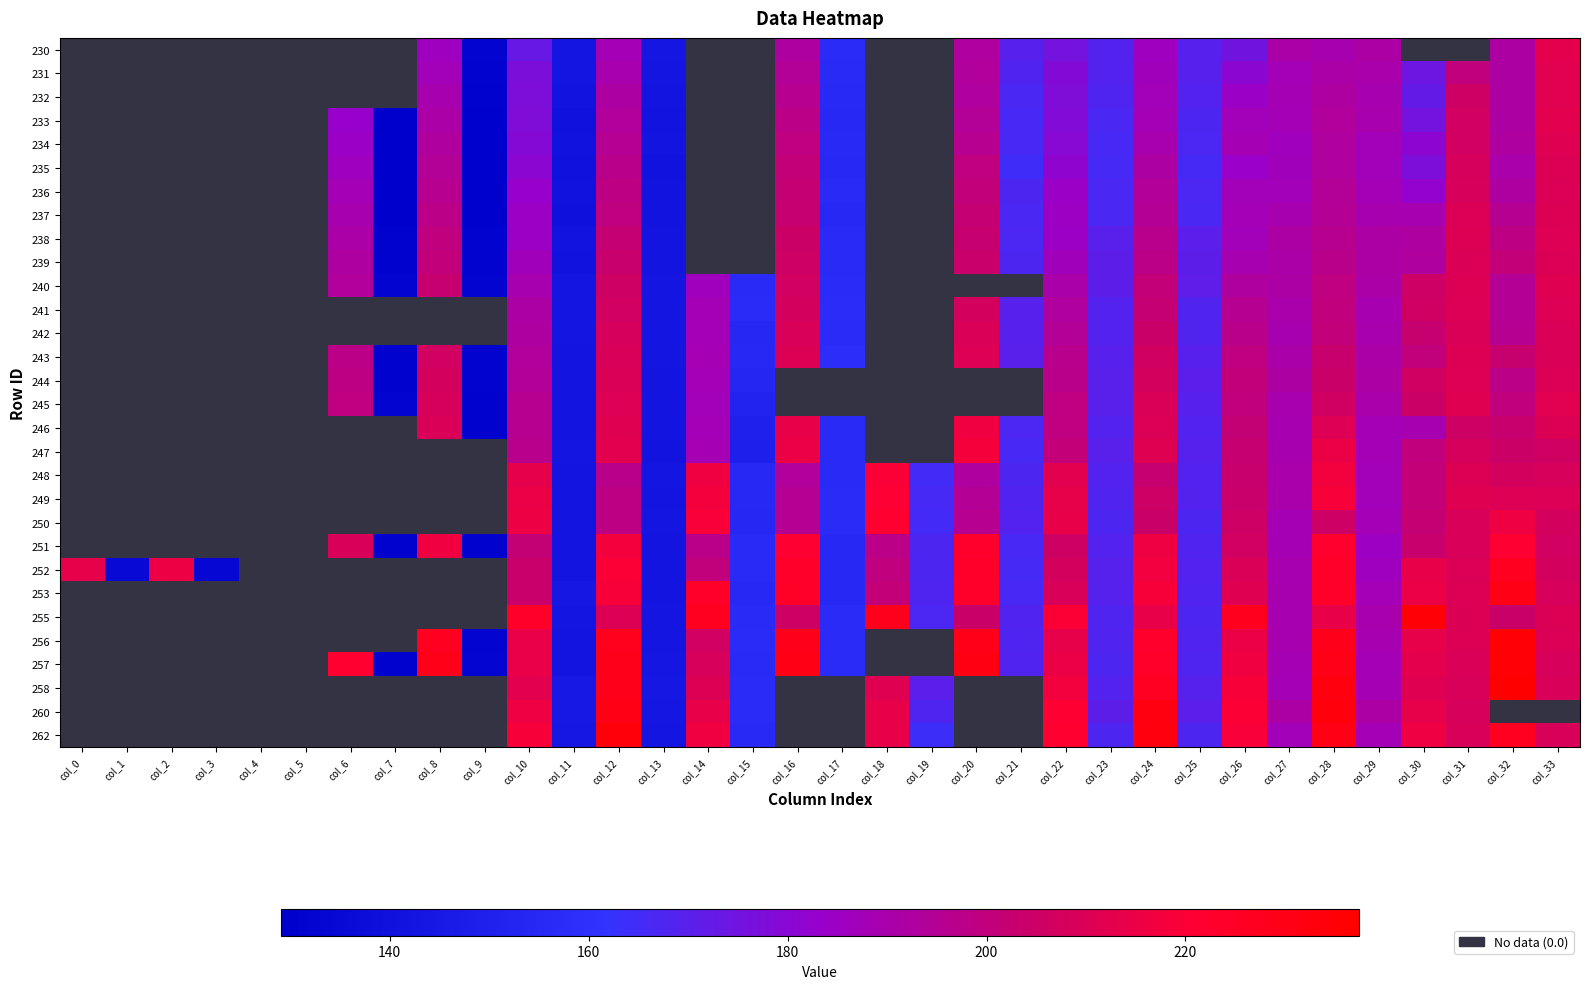

True or false: 256 has a value of 332.8 at col_22.

False